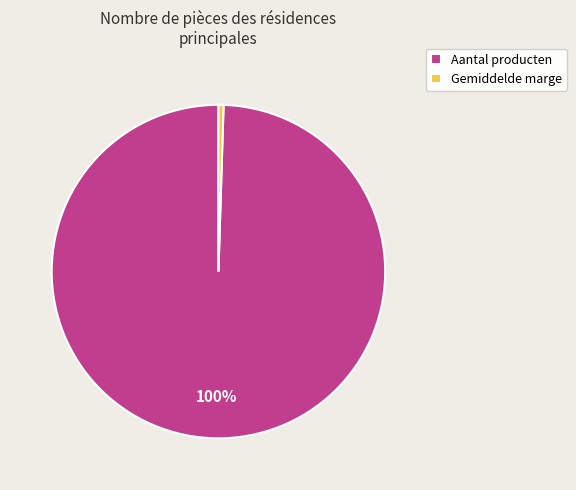

Between Gemiddelde marge and Aantal producten, which is larger?

Aantal producten